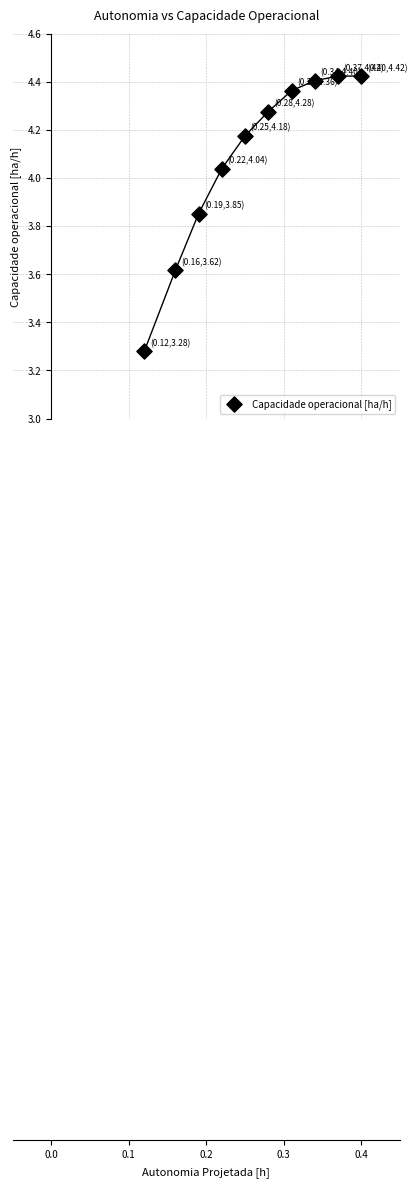

What is the range of Y values (max minus min)?

1.1